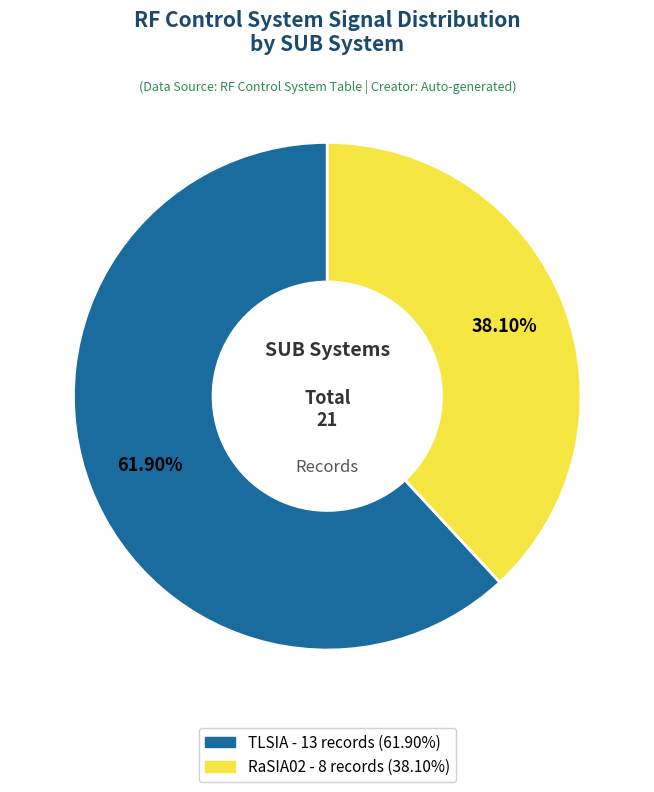

Count the number of slices in the pie.

2